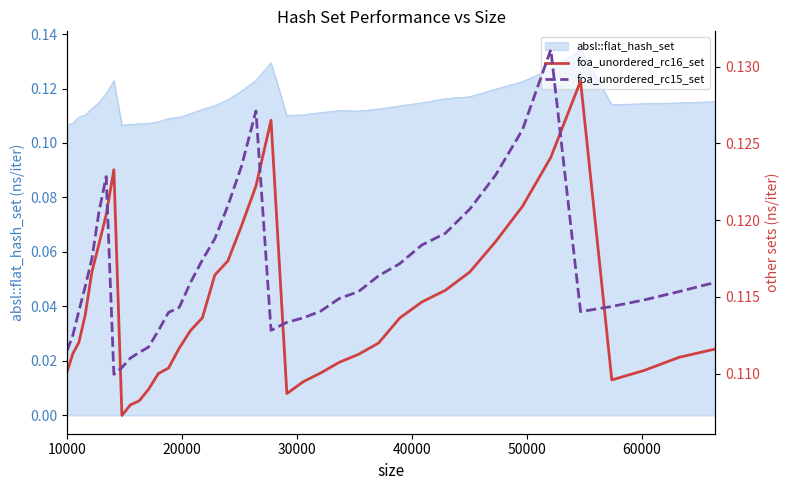

How many data points does each series have?

40